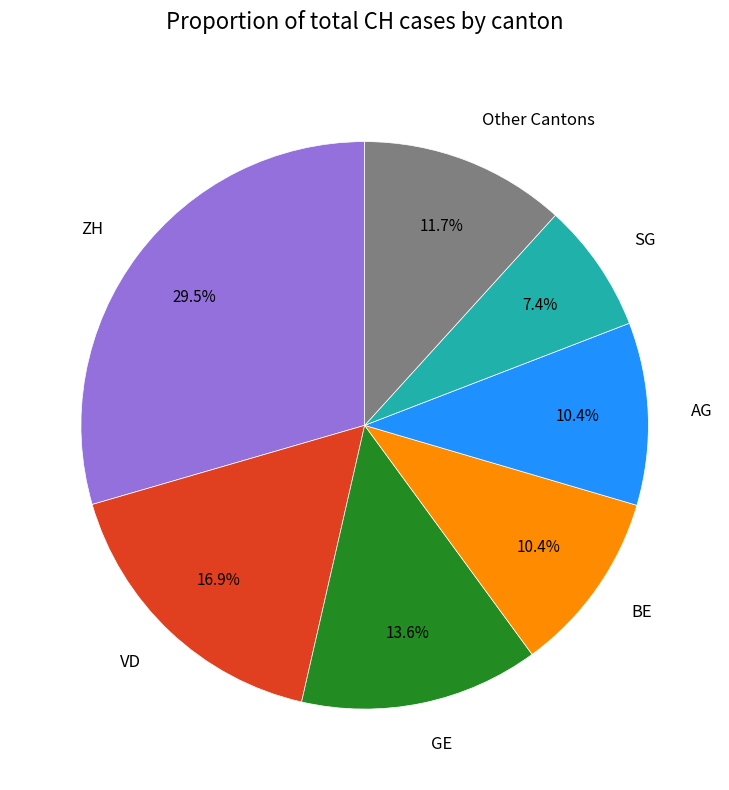

Does AG account for over 50% of the chart?

No